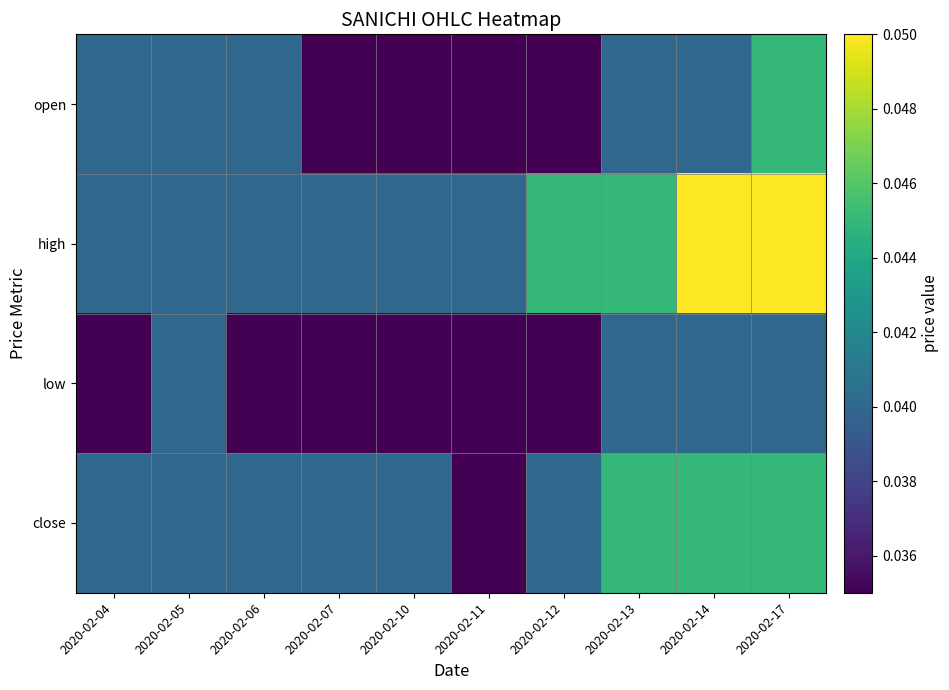

At how many categories does at least one series exceed 0?

10